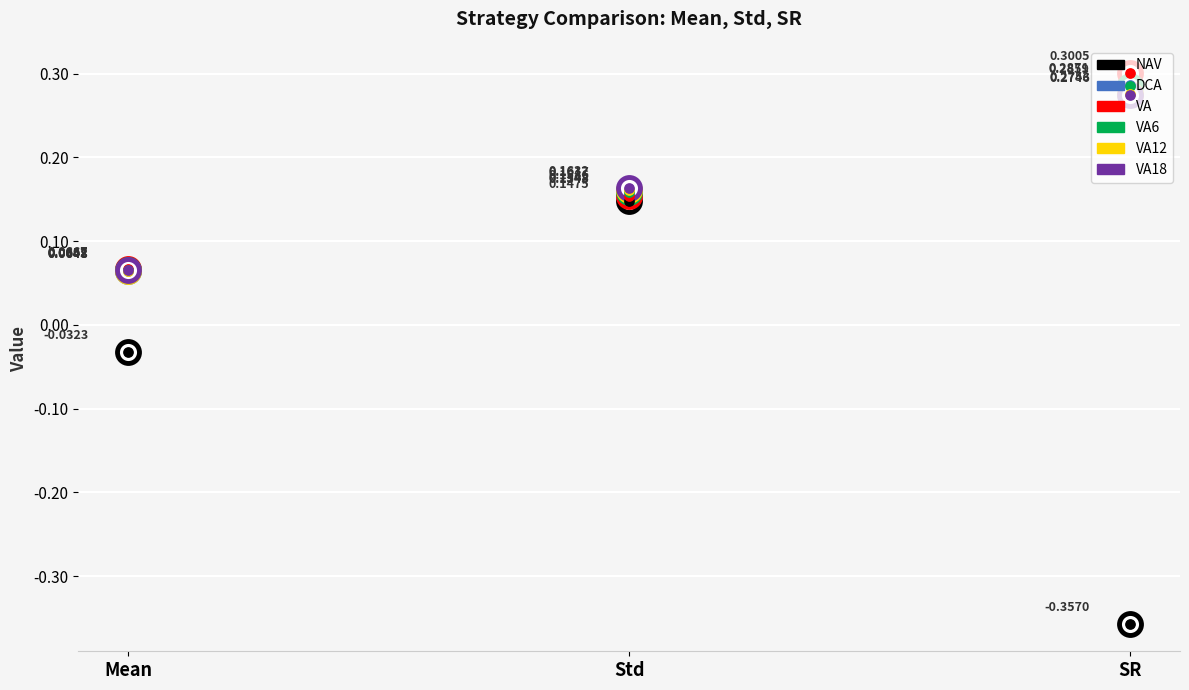

Which series has the largest Y range (max minus min)?

NAV